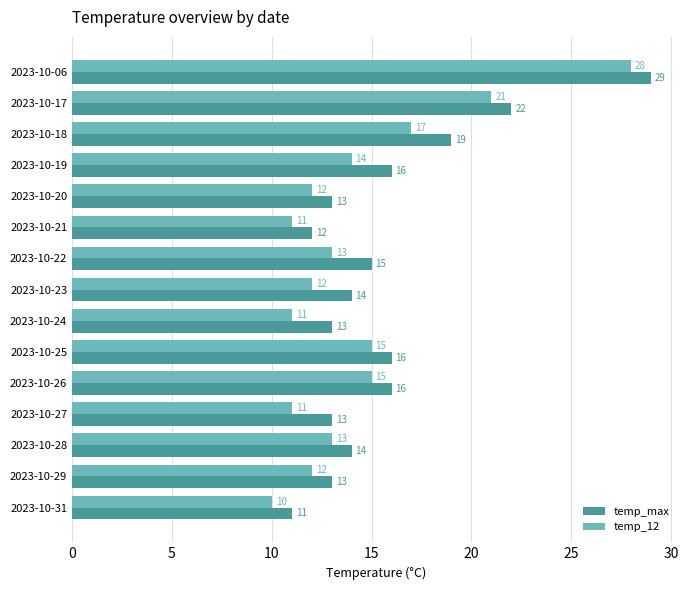

Between 2023-10-17 and 2023-10-22, which series saw the biggest shift?

temp_12